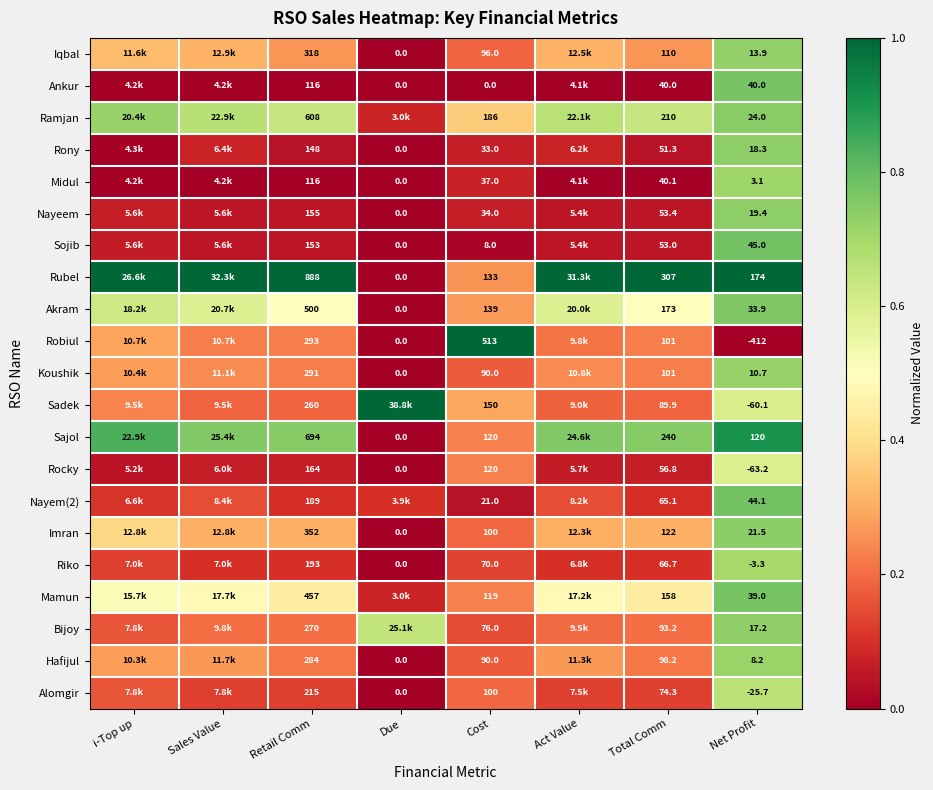

Between Cost and Total Comm, which series saw the biggest shift?

Robiul